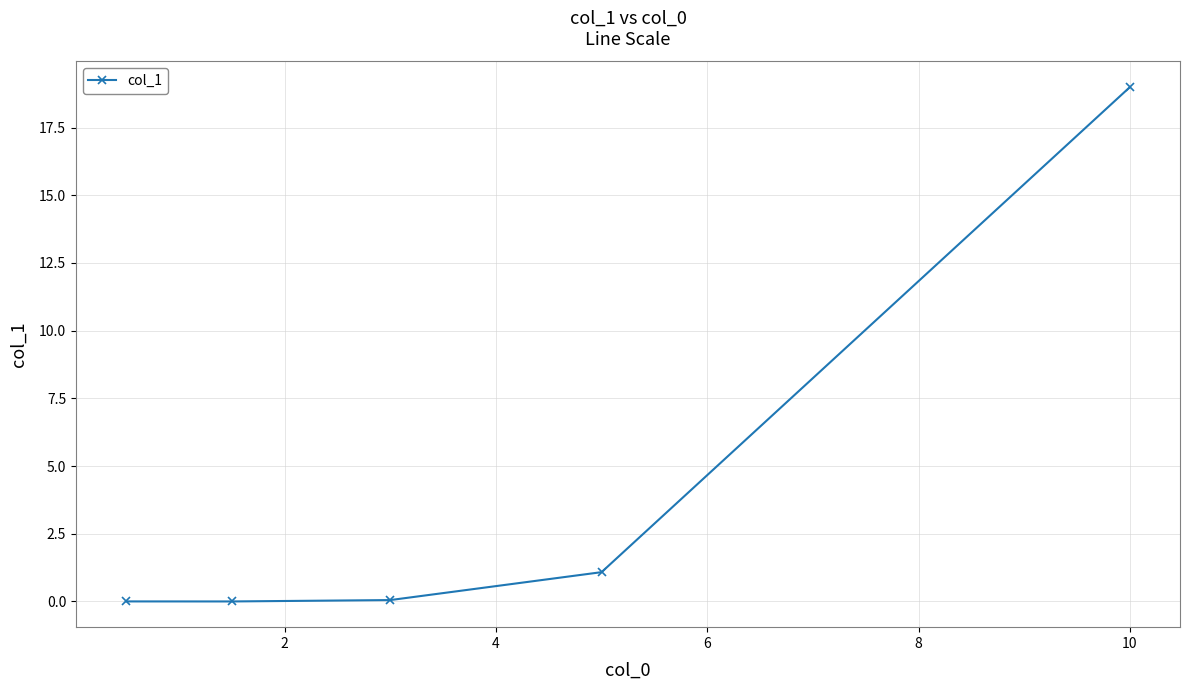

What is the difference between the maximum and second lowest values?

19.0